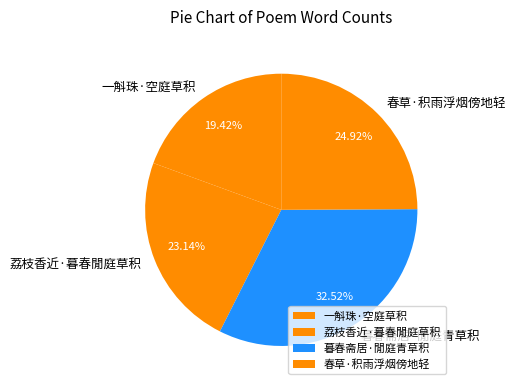

To the nearest percent, what is the combined percentage of 一斛珠·空庭草积 and 暮春斋居·閒庭青草积?

52%